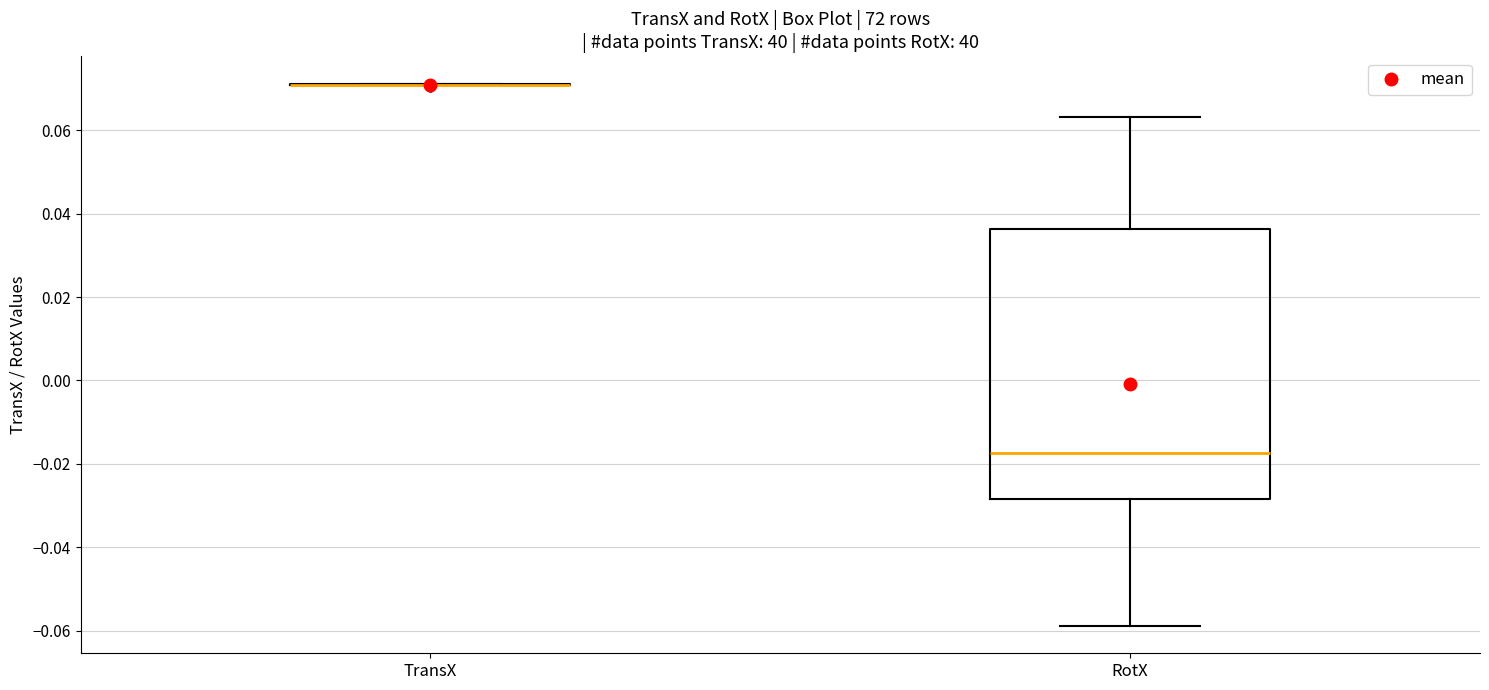

Reading left to right, transcribe this box plot: for each box, give where its median line is, the range the box spans, and where its two whiskers end, as read against the y-axis. The values are not printed on the chart, so give them approximately, as read against the axis.

TransX: box collapsed to a line at 0.070, whiskers 0.070 to 0.072
RotX: median -0.018, box -0.028 to 0.036, whiskers -0.058 to 0.064